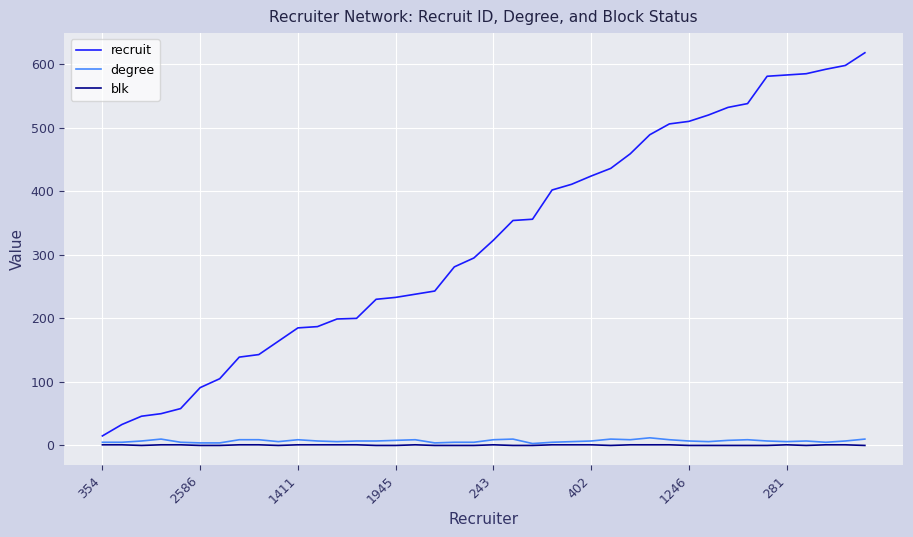

What are all the series names shown in the legend?

recruit, degree, blk